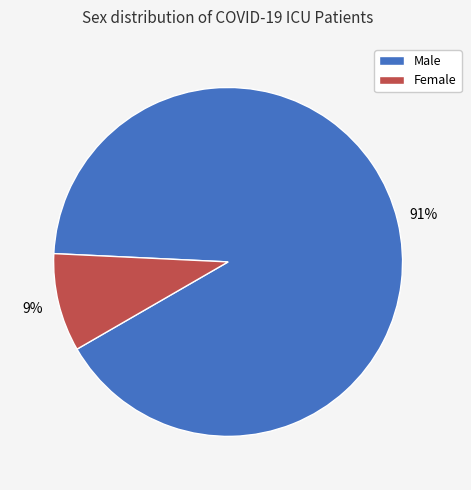

Which has a higher value, Female or Male?

Male